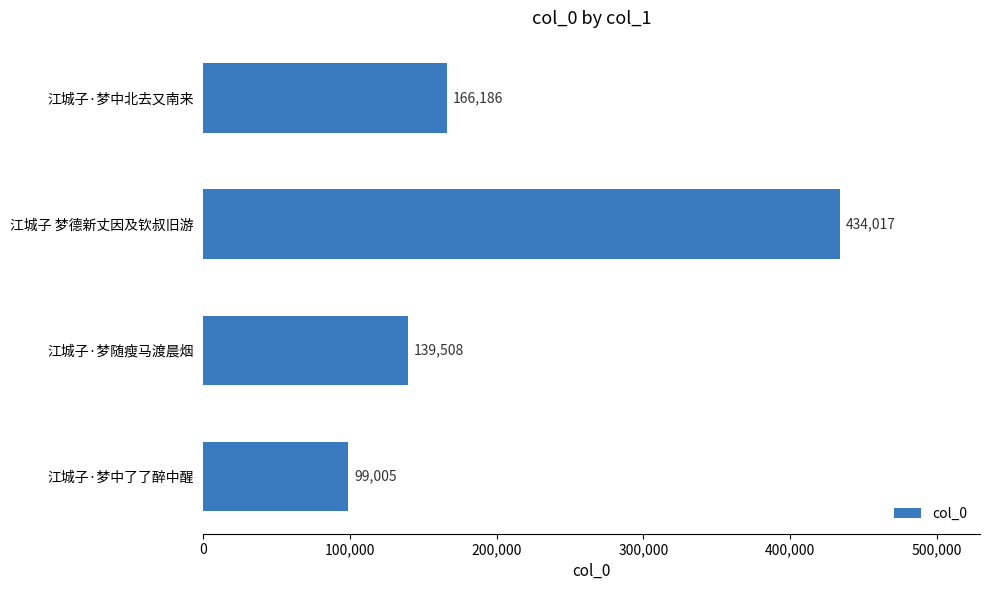

The chart shows a value of 99005 at 江城子·梦中了了醉中醒. True or false?

True